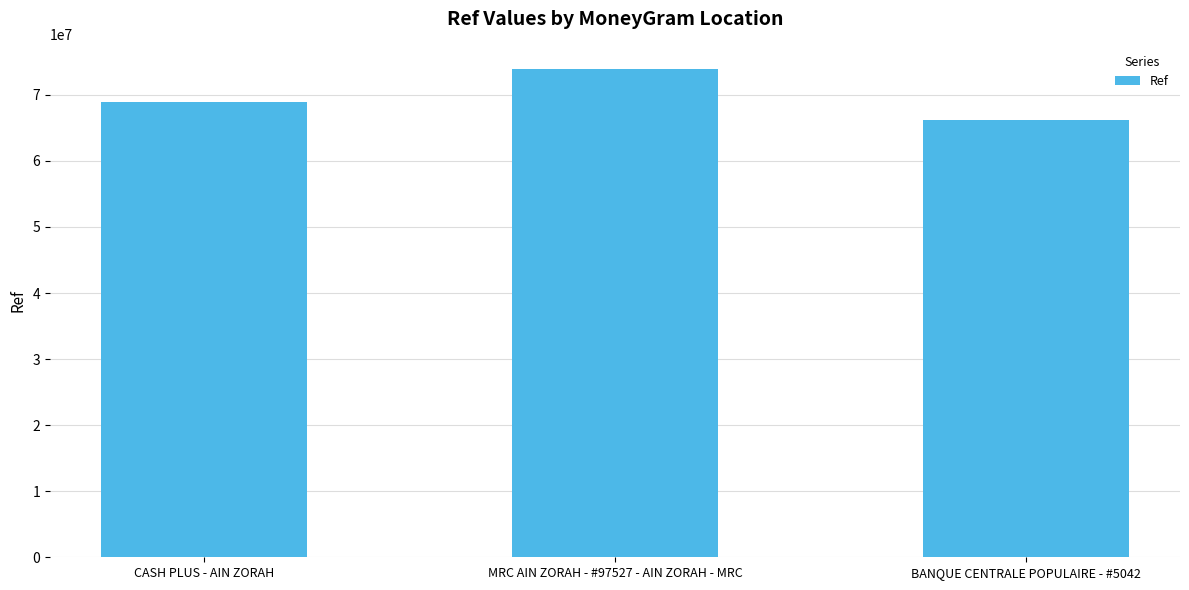

How many values are between 66171850 and 73939386?

3